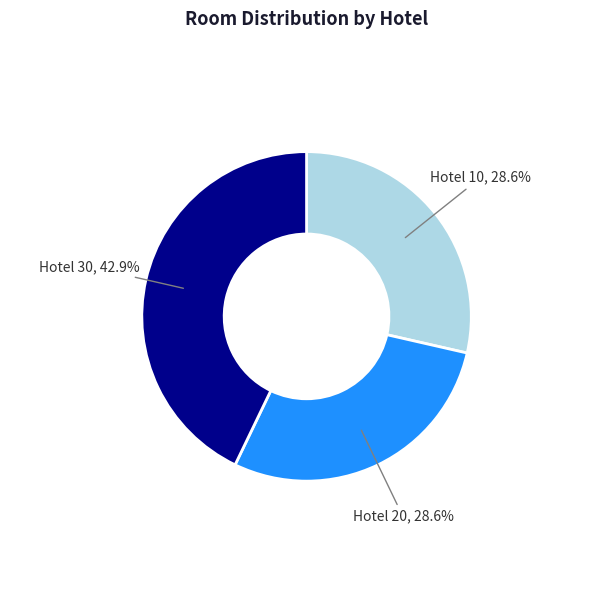

Is there any slice that represents more than half of the pie?

No